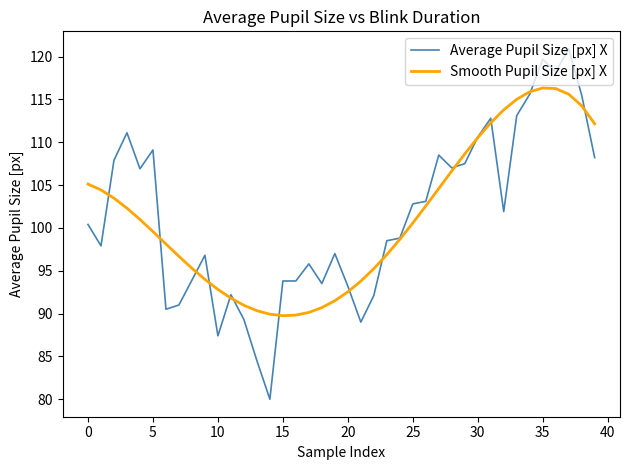

Rank the series by their maximum value, from lowest to highest.

Smooth Pupil Size [px] X, Average Pupil Size [px] X